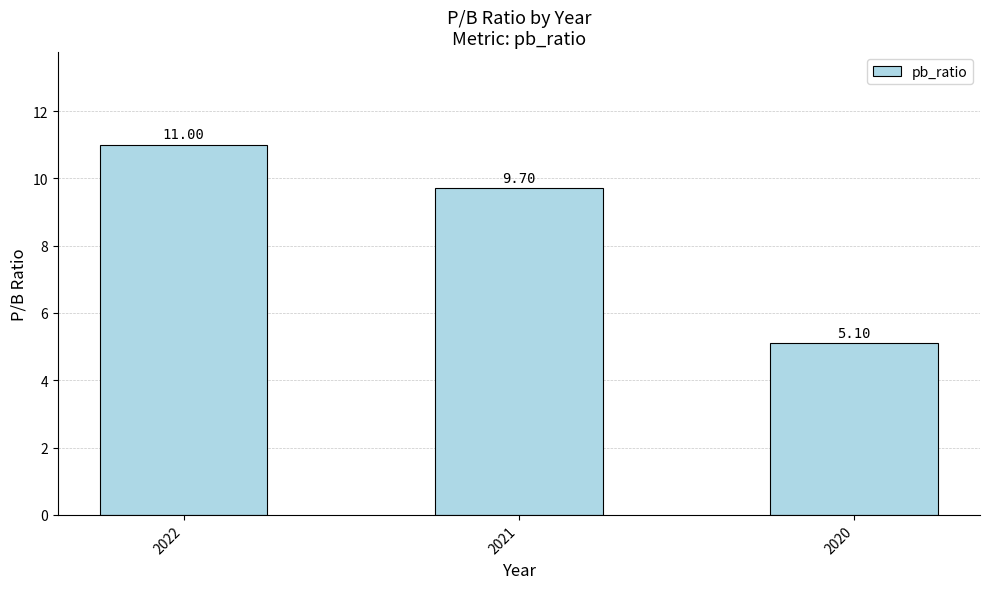

Rank the categories by value from highest to lowest.

2022, 2021, 2020